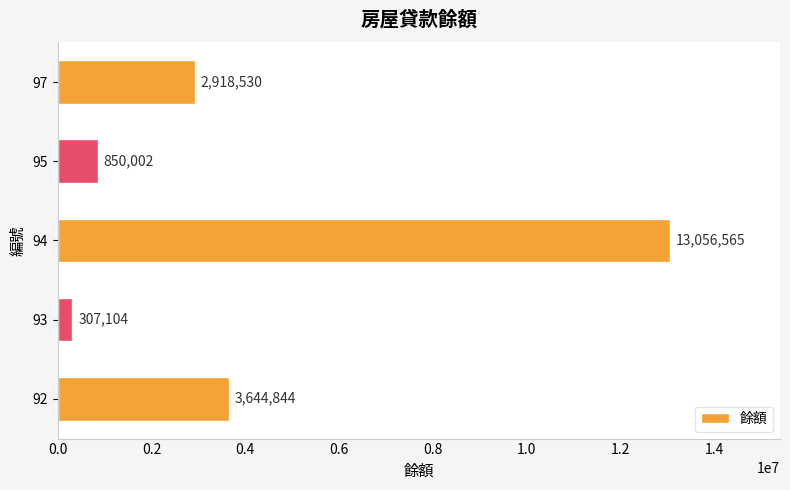

Which category has the lowest value across all series?

93